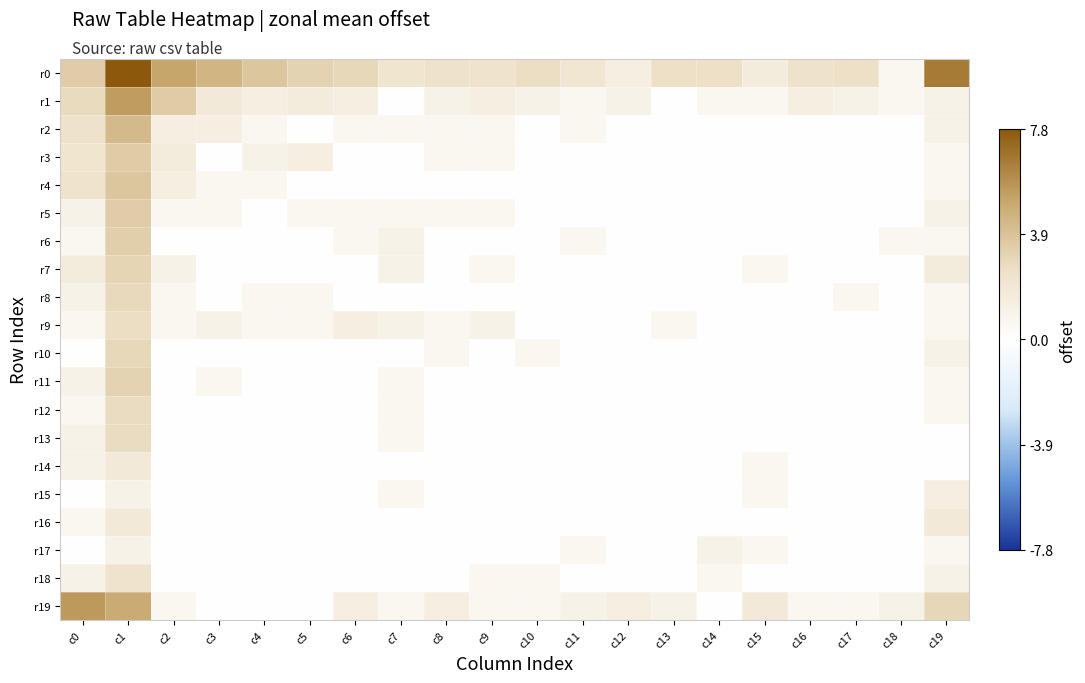

Rank the series at c19 from highest to lowest value.

r0, r19, r16, r7, r15, r1, r2, r5, r10, r18, r3, r4, r6, r8, r9, r11, r12, r17, r13, r14